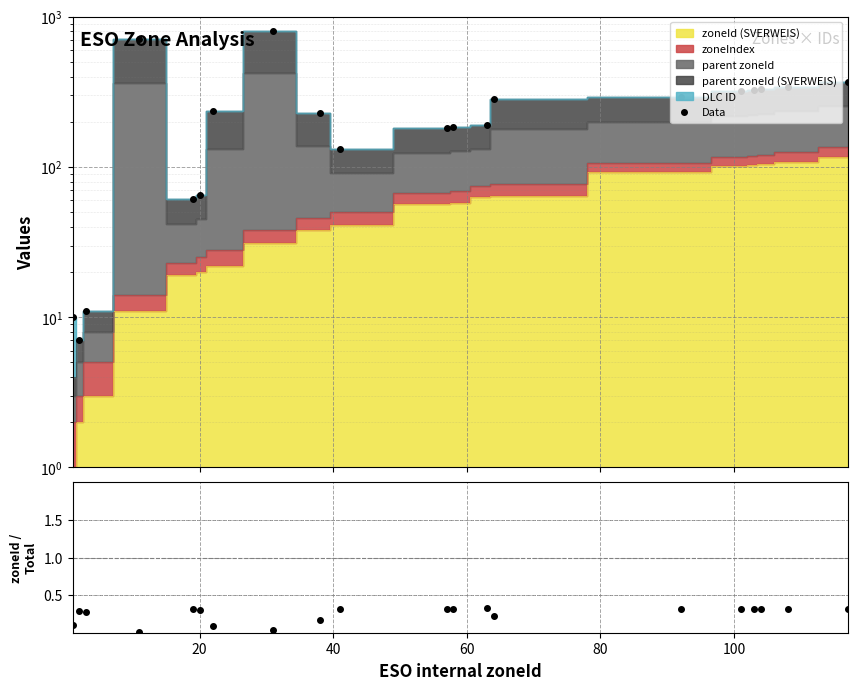

What is the average value of the Data series?

253.7